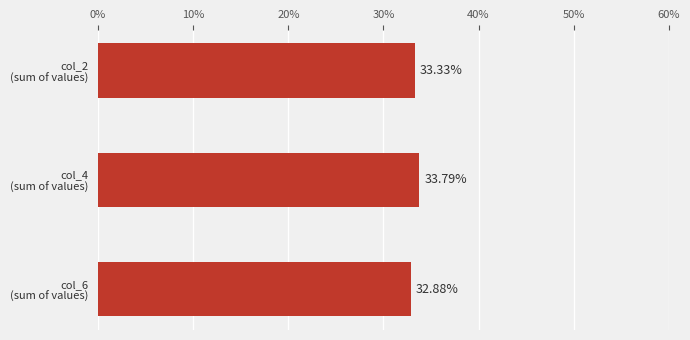

What is the average value?

33.3